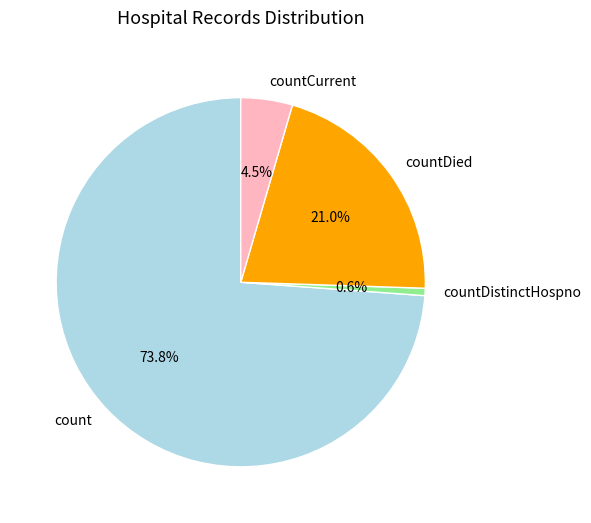

Between count and countDied, which is larger?

count